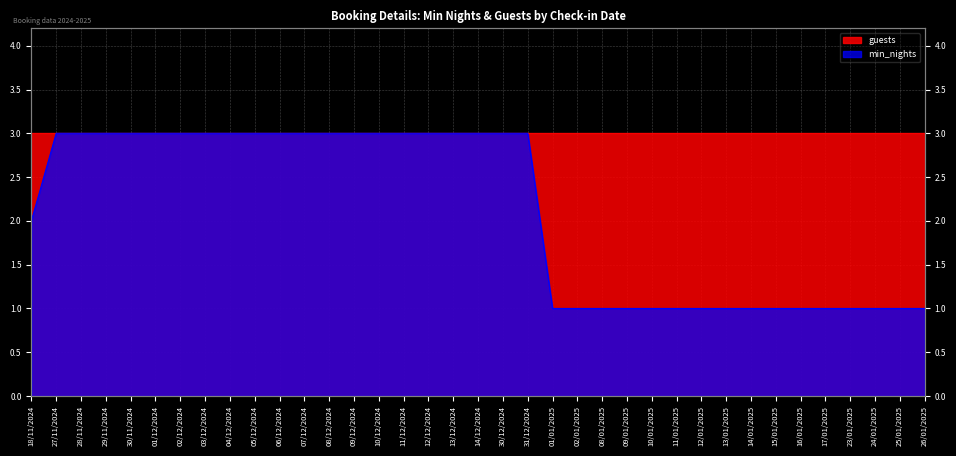

Reading right to left, transcribe all the data shown in this chart.

26/01/2025=1	25/01/2025=1	24/01/2025=1	23/01/2025=1	17/01/2025=1	16/01/2025=1	15/01/2025=1	14/01/2025=1	13/01/2025=1	12/01/2025=1	11/01/2025=1	10/01/2025=1	09/01/2025=1	08/01/2025=1	02/01/2025=1	01/01/2025=1	31/12/2024=3	30/12/2024=3	14/12/2024=3	13/12/2024=3	12/12/2024=3	11/12/2024=3	10/12/2024=3	09/12/2024=3	08/12/2024=3	07/12/2024=3	06/12/2024=3	05/12/2024=3	04/12/2024=3	03/12/2024=3	02/12/2024=3	01/12/2024=3	30/11/2024=3	29/11/2024=3	28/11/2024=3	27/11/2024=3	18/11/2024=2